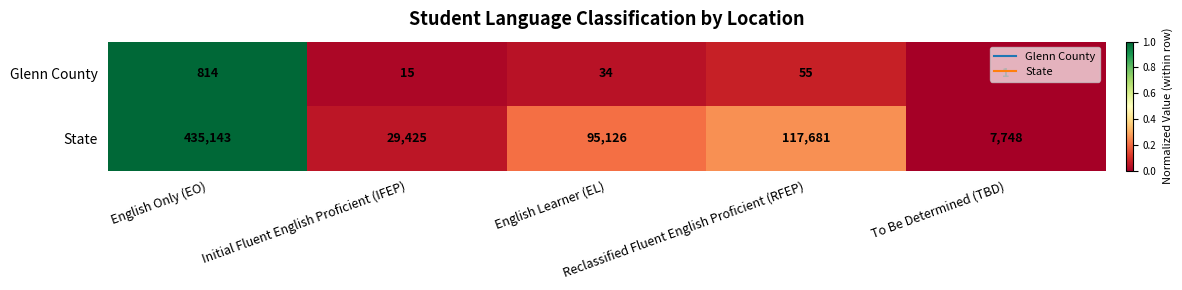

What is the sum of all State values?

685123